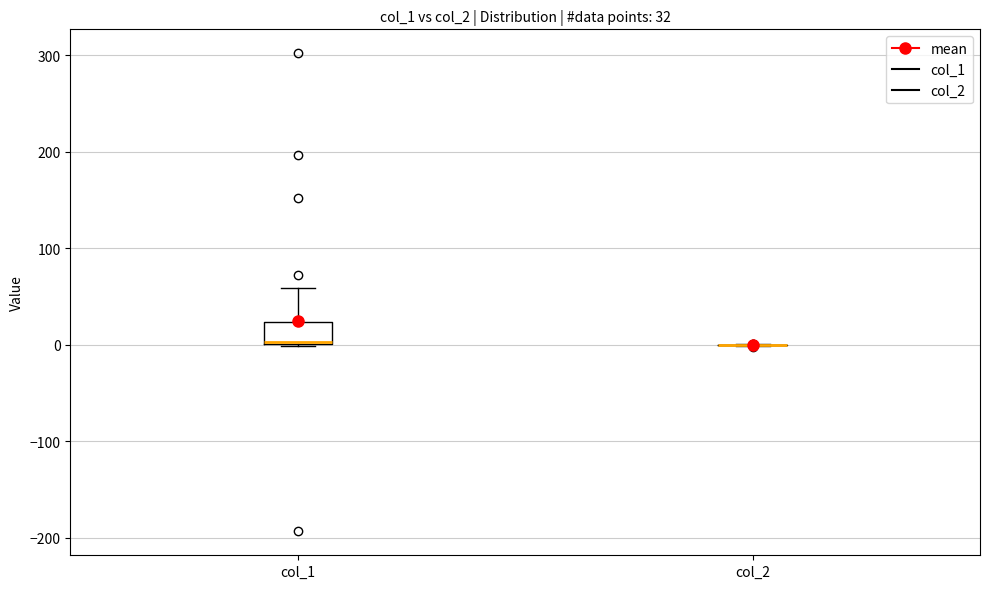

Comparing the boxes themselves (not the whiskers), which one is the tallest?

col_1